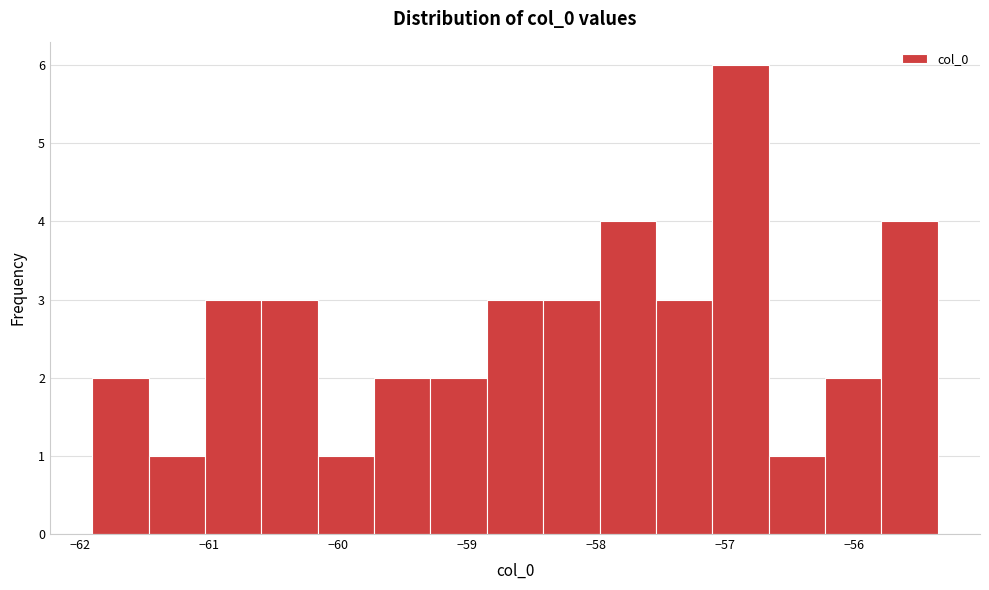

Reading left to right, transcribe this chart: for each bar, give the range it covers on the x-axis and its height. Neither the bar edges nor the heights are printed on the chart, so give them approximately, as read against the axes.

-61.9 to -61.5: 2
-61.5 to -61.0: 1
-61.0 to -60.6: 3
-60.6 to -60.2: 3
-60.2 to -59.7: 1
-59.7 to -59.3: 2
-59.3 to -58.8: 2
-58.8 to -58.4: 3
-58.4 to -58.0: 3
-58.0 to -57.5: 4
-57.5 to -57.1: 3
-57.1 to -56.7: 6
-56.7 to -56.2: 1
-56.2 to -55.8: 2
-55.8 to -55.4: 4